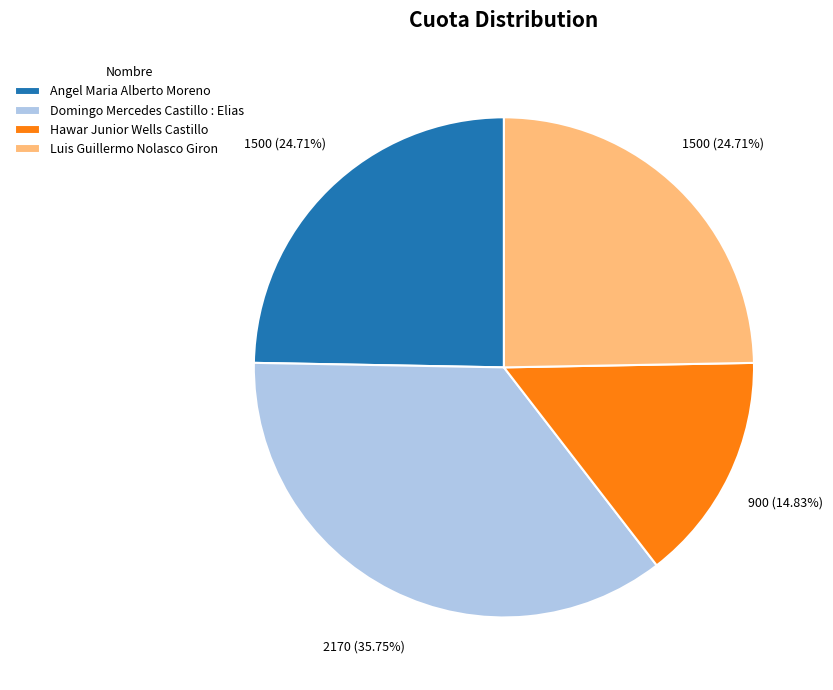

To the nearest percent, what is the average slice percentage?

25%